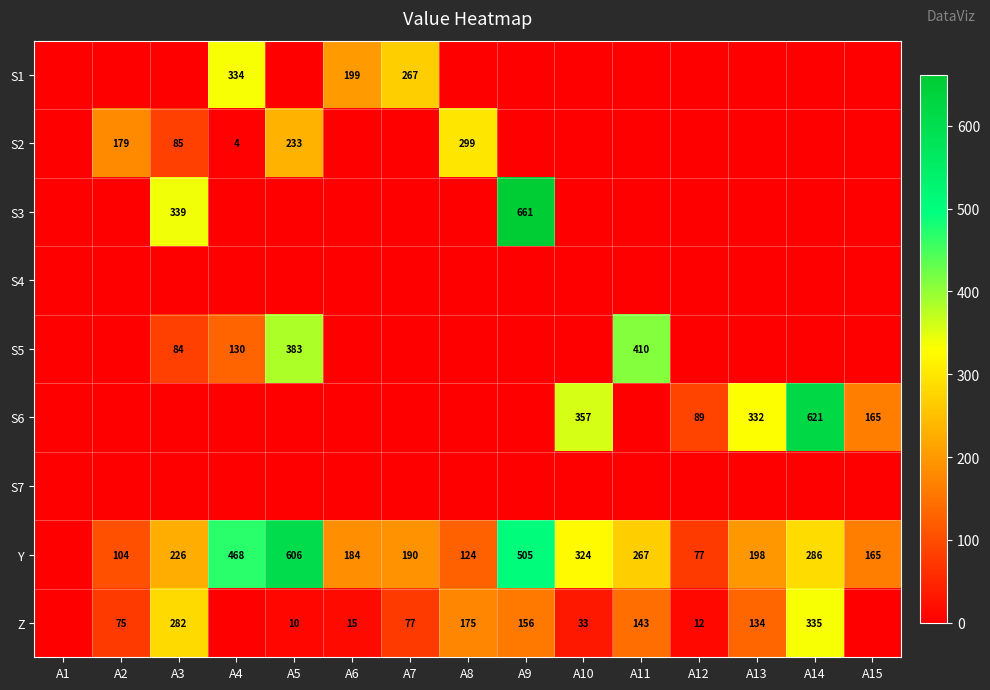

The value of Y at A15 is 222. True or false?

False